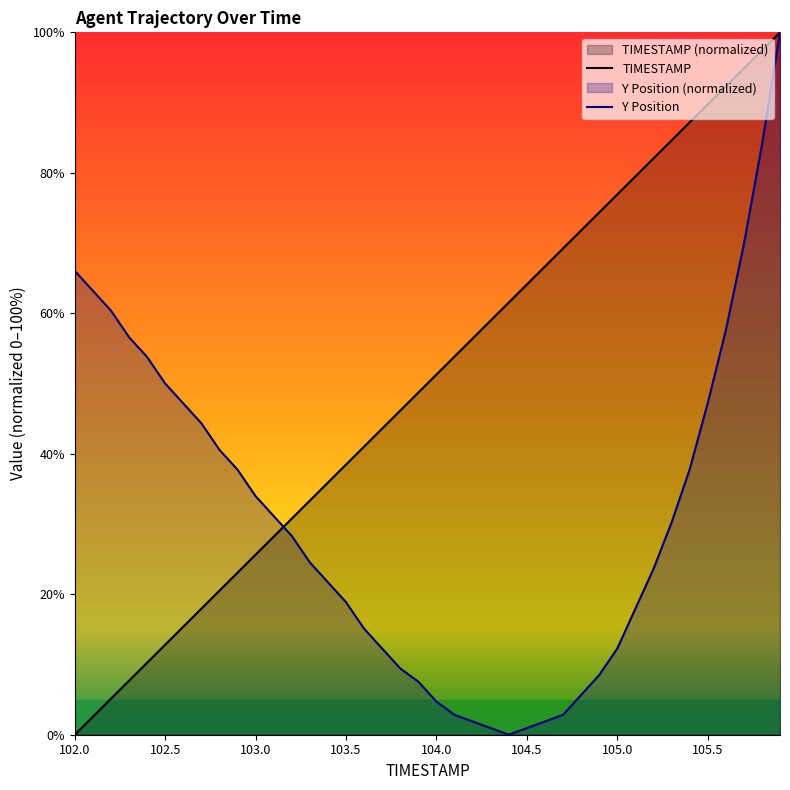

Reading left to right, list all the values displayed in this chart.

TIMESTAMP: 102.0=0.0	102.1=2.6	102.2=5.1	102.3=7.7	102.4=10.3	102.5=12.8	102.6=15.4	102.7=17.9	102.8=20.5	102.9=23.1	103.0=25.6	103.1=28.2	103.2=30.8	103.3=33.3	103.4=35.9	103.5=38.5	103.6=41.0	103.7=43.6	103.8=46.2	103.9=48.7	104.0=51.3	104.1=53.8	104.2=56.4	104.3=59.0	104.4=61.5	104.5=64.1	104.6=66.7	104.7=69.2	104.8=71.8	104.9=74.4	105.0=76.9	105.1=79.5	105.2=82.1	105.3=84.6	105.4=87.2	105.5=89.7	105.6=92.3	105.7=94.9	105.8=97.4	105.9=100.0
Y: 102.0=66.0	102.1=63.2	102.2=60.4	102.3=56.6	102.4=53.8	102.5=50.0	102.6=47.2	102.7=44.3	102.8=40.6	102.9=37.7	103.0=34.0	103.1=31.1	103.2=28.3	103.3=24.5	103.4=21.7	103.5=18.9	103.6=15.1	103.7=12.3	103.8=9.4	103.9=7.5	104.0=4.7	104.1=2.8	104.2=1.9	104.3=0.9	104.4=0.0	104.5=0.9	104.6=1.9	104.7=2.8	104.8=5.7	104.9=8.5	105.0=12.3	105.1=17.9	105.2=23.6	105.3=30.2	105.4=37.7	105.5=47.2	105.6=57.5	105.7=69.8	105.8=84.0	105.9=100.0